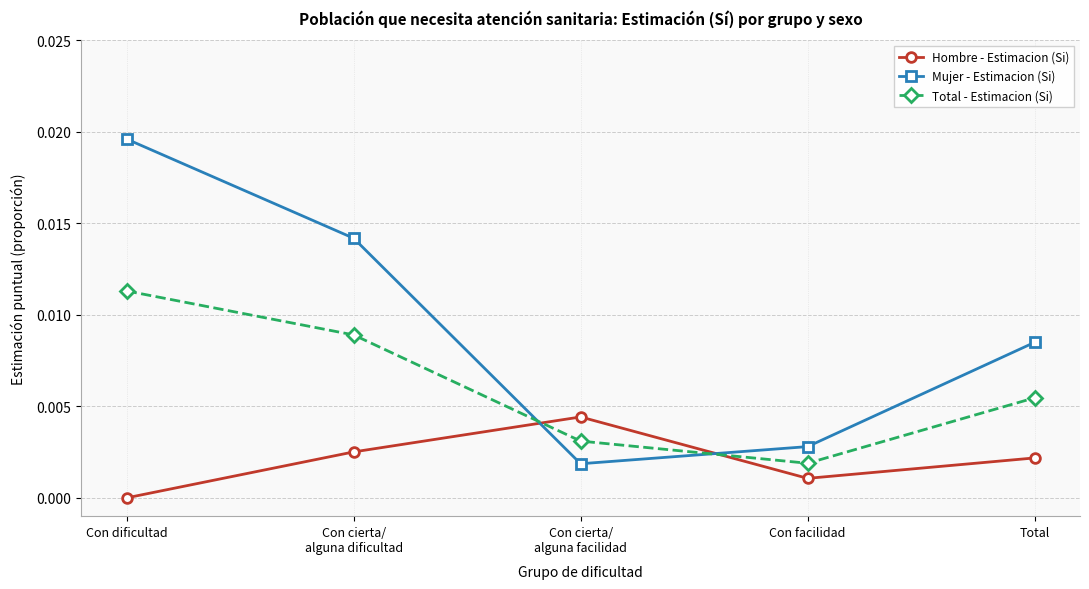

What are all the series names shown in the legend?

Hombre - Estimacion (Si), Mujer - Estimacion (Si), Total - Estimacion (Si)